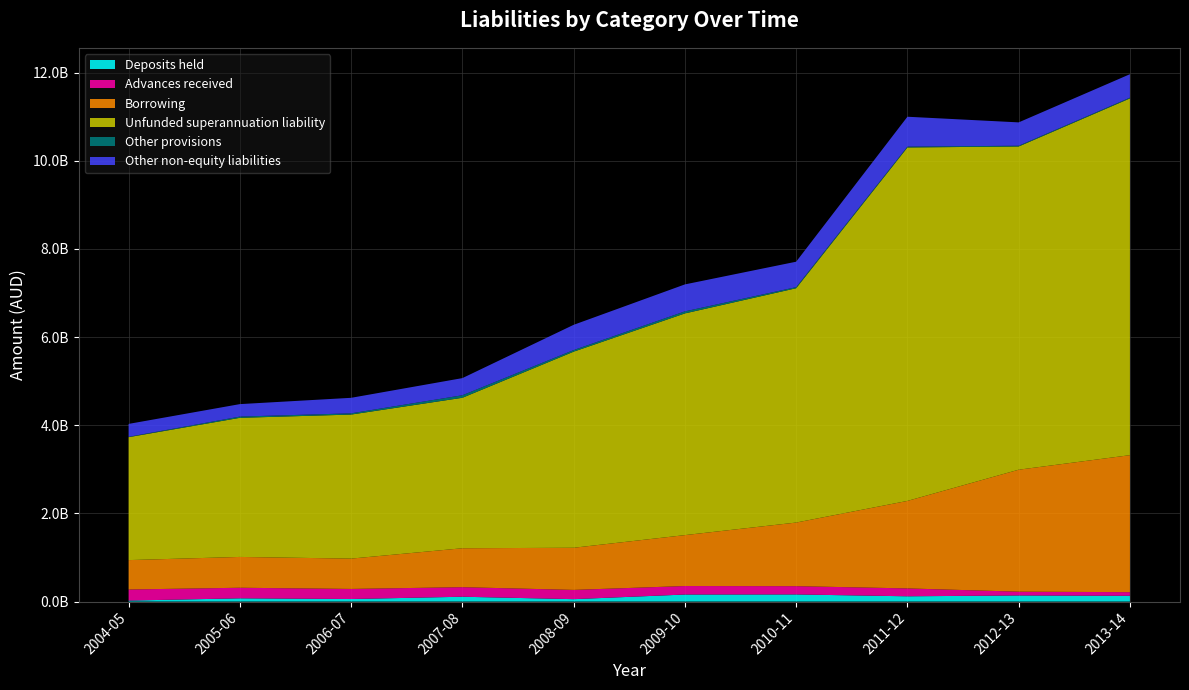

Reading left to right, extract all data points from this chart.

Deposits held: 23000000	74000000	58000000	110000000	55000000	160000000	162000000	120000000	139000000	131000000
Advances received: 251000000	240000000	229000000	217000000	210000000	193000000	188000000	179000000	86000000	83000000
Borrowing: 667000000	699000000	688000000	883000000	956000000	1155000000	1443000000	1985000000	2767000000	3108000000
Unfunded superannuation liability: 2789000000	3156000000	3268000000	3414000000	4449000000	5030000000	5316000000	8019000000	7333000000	8094000000
Other provisions: 8000000	28000000	28000000	57000000	36000000	46000000	25000000	19000000	17000000	17000000
Other non-equity liabilities: 293000000	283000000	352000000	389000000	573000000	612000000	577000000	678000000	530000000	532000000